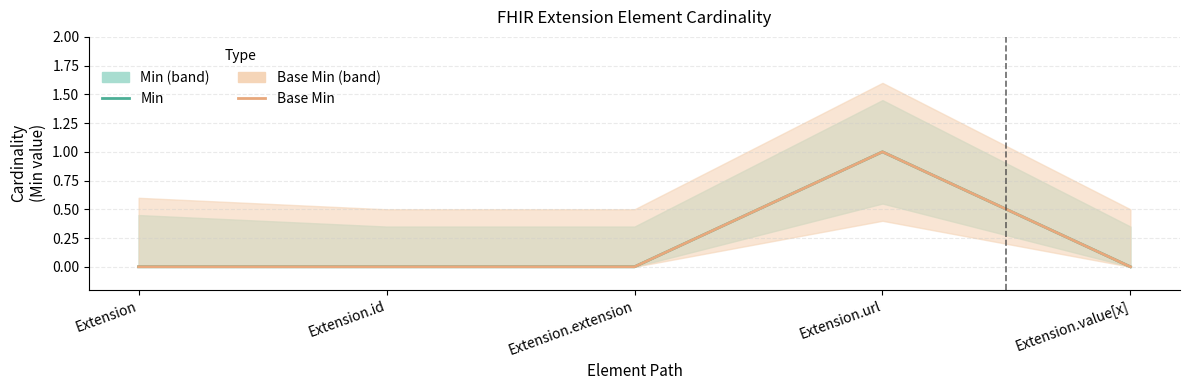

What is the sum of all Base Min values?

1